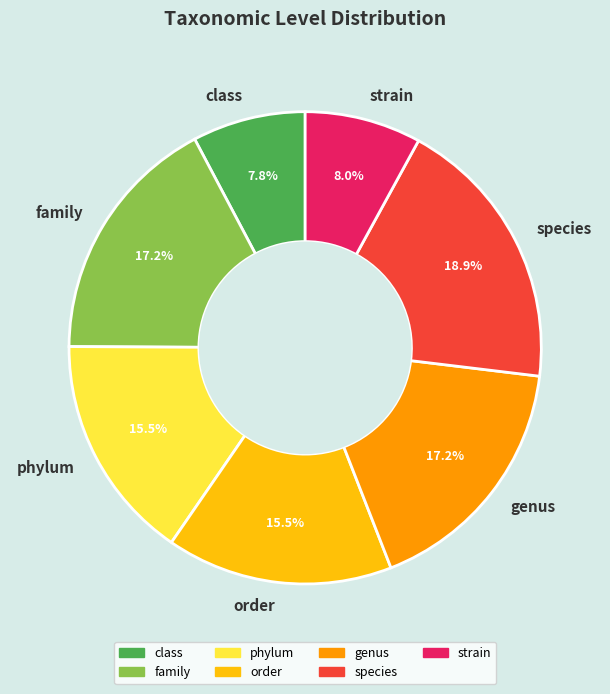

To the nearest percent, what is the difference between the largest and smallest slice percentages?

11%